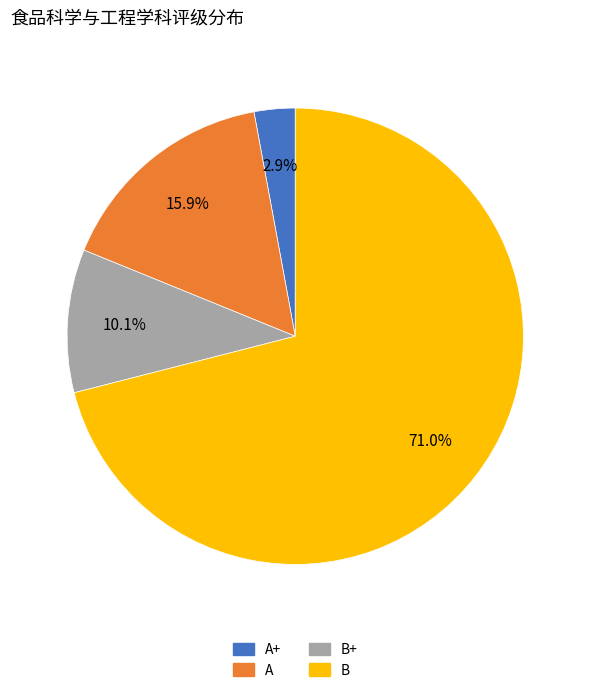

Is there any slice that represents more than half of the pie?

Yes